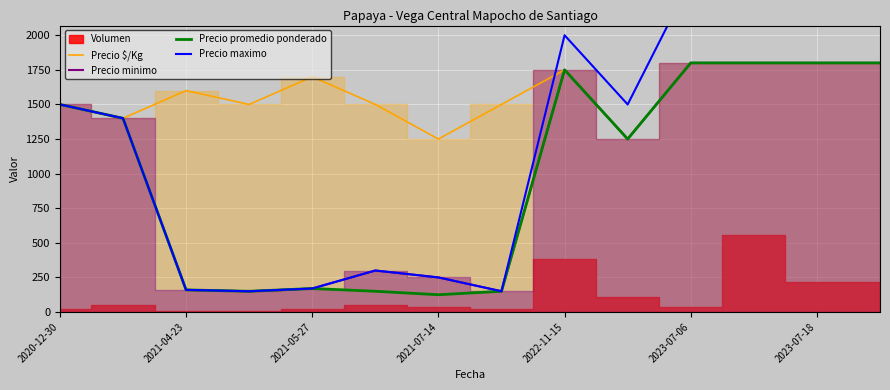

What is the lowest value of the Precio minimo series?

150